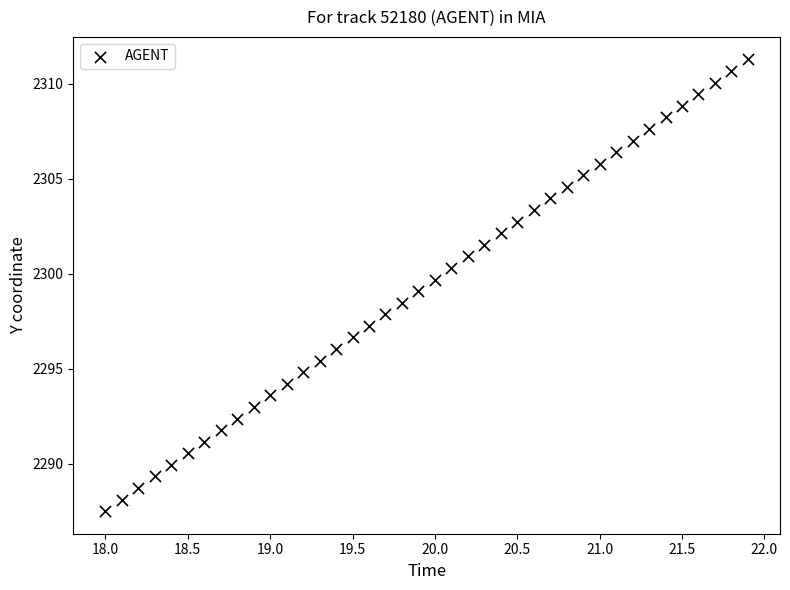

What is the range of Y values (max minus min)?

23.8